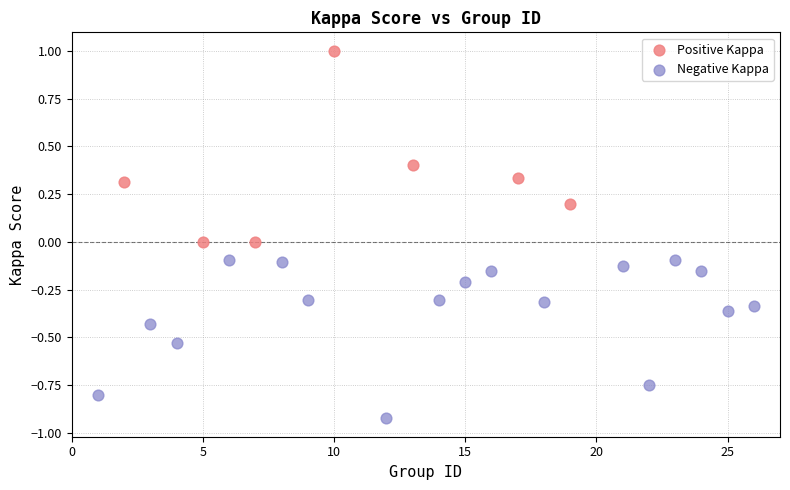

Which series contains the highest Y value?

Positive Kappa